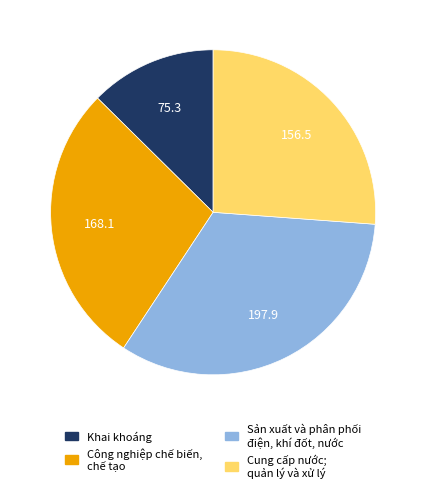

Does any single category account for the majority?

No